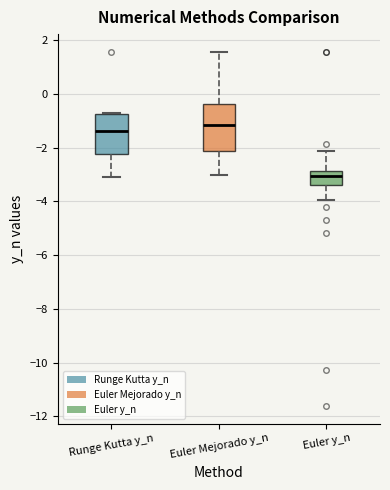

Which box has the highest median line?

Euler Mejorado y_n